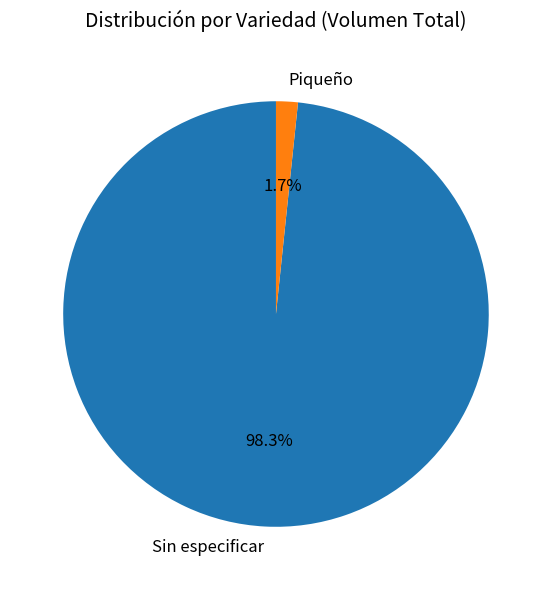

Which has a higher value, Sin especificar or Piqueño?

Sin especificar